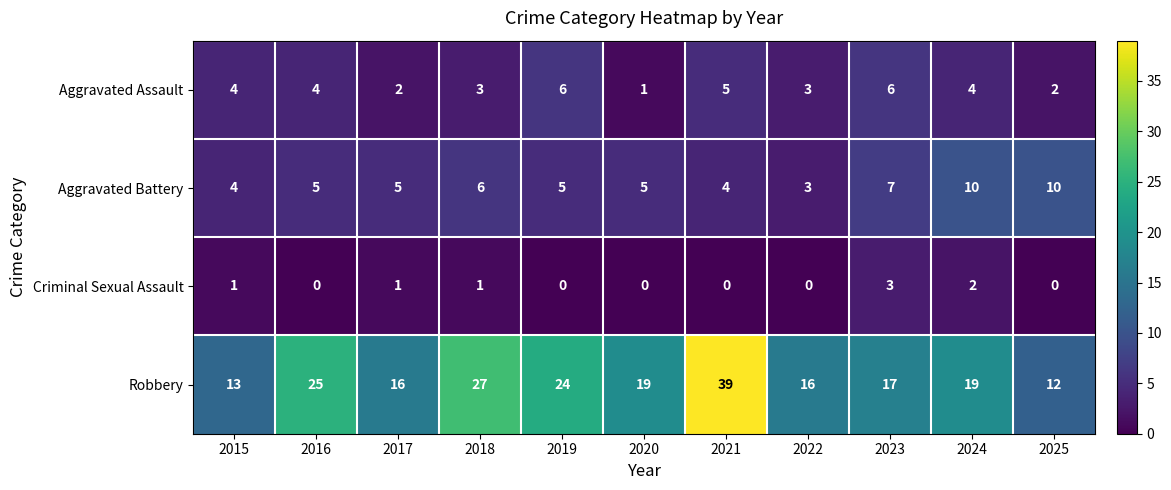

Rank the series at 2025 from lowest to highest value.

Criminal Sexual Assault, Aggravated Assault, Aggravated Battery, Robbery